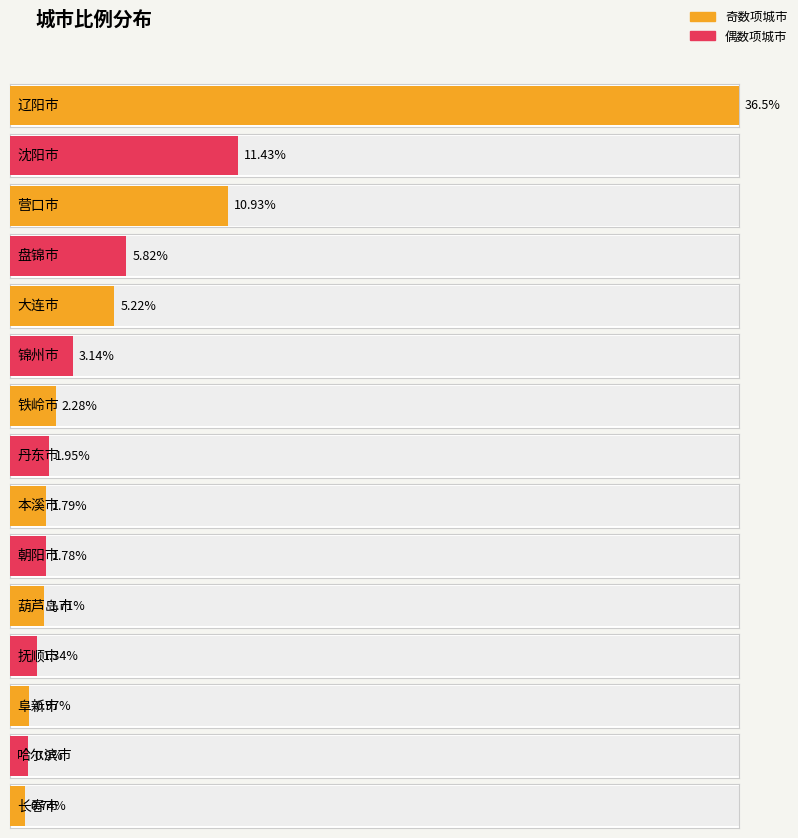

Which has a higher value, 长春市 or 铁岭市?

铁岭市